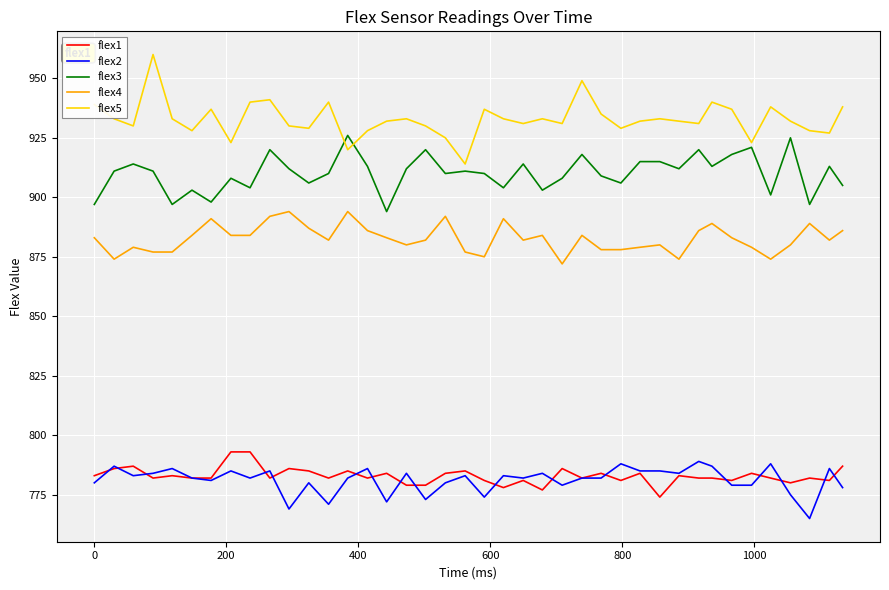

Which series has the widest spread of values?

flex5